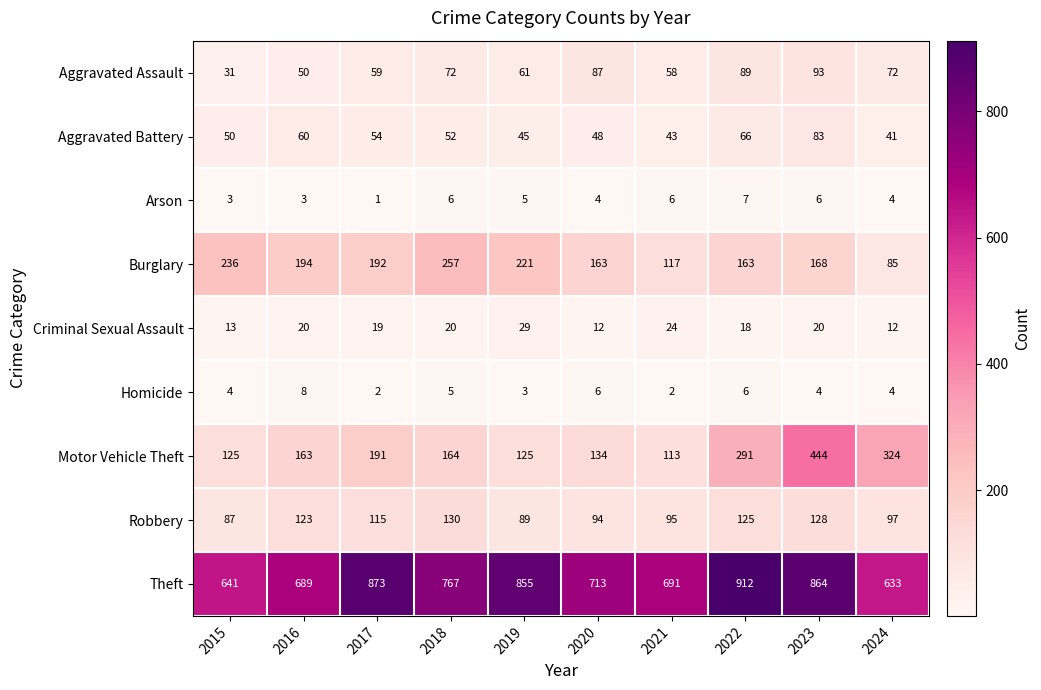

The value of Arson at 2019 is 1. True or false?

False